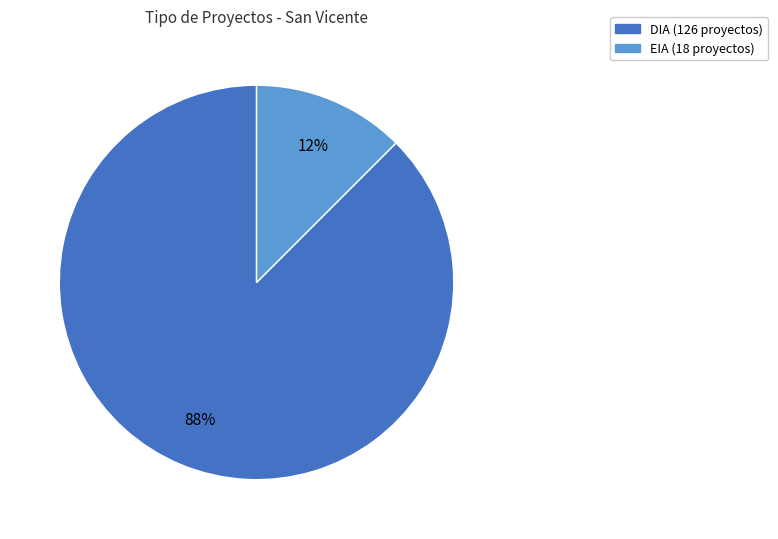

Rank the categories by value from highest to lowest.

DIA, EIA